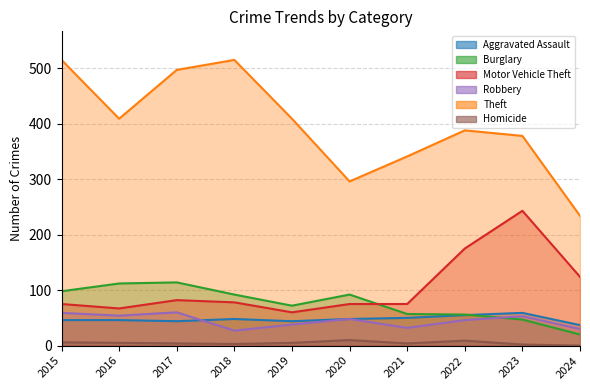

What is the minimum value for Robbery?

27